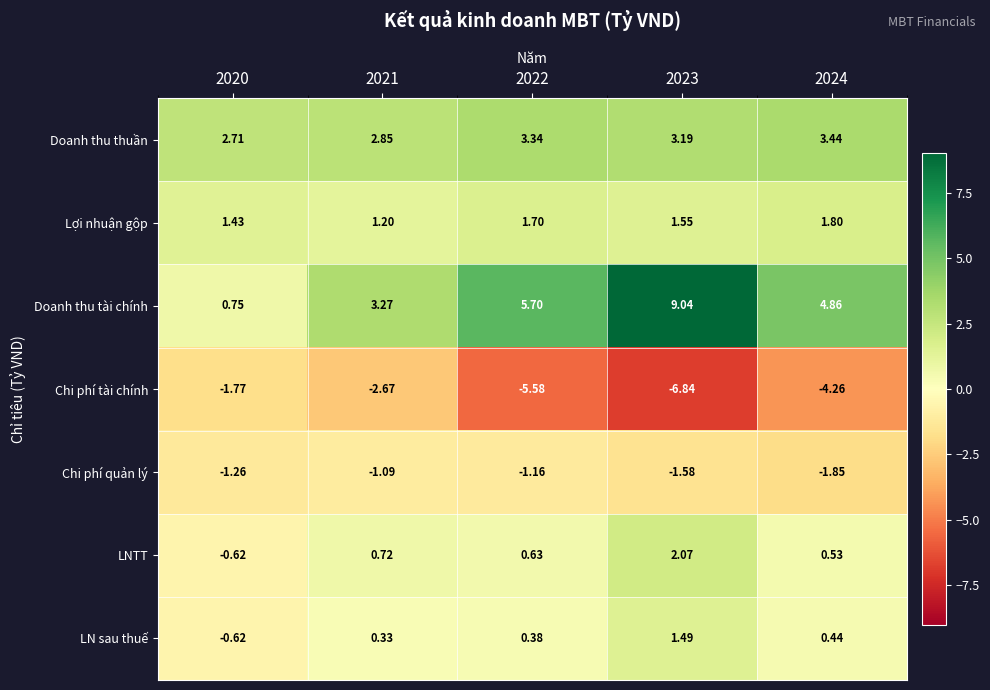

Is the value of Chi phí quản lý at 2024 greater than the value of LN sau thuế at 2023?

No